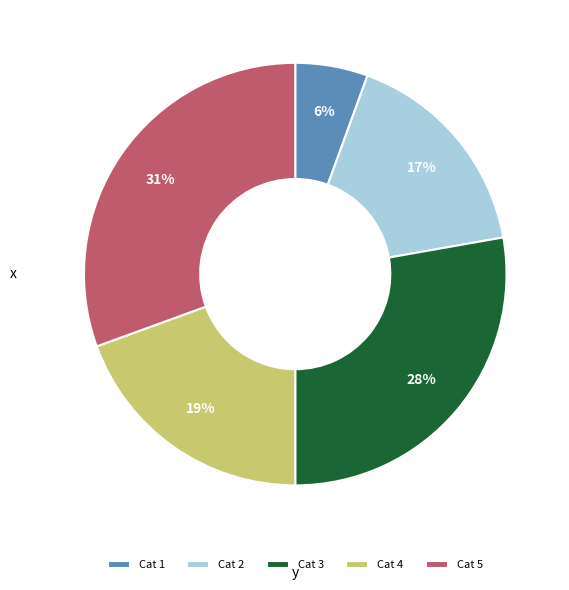

What is the ratio of the value at Cat 5 to the value at Cat 4?

1.6